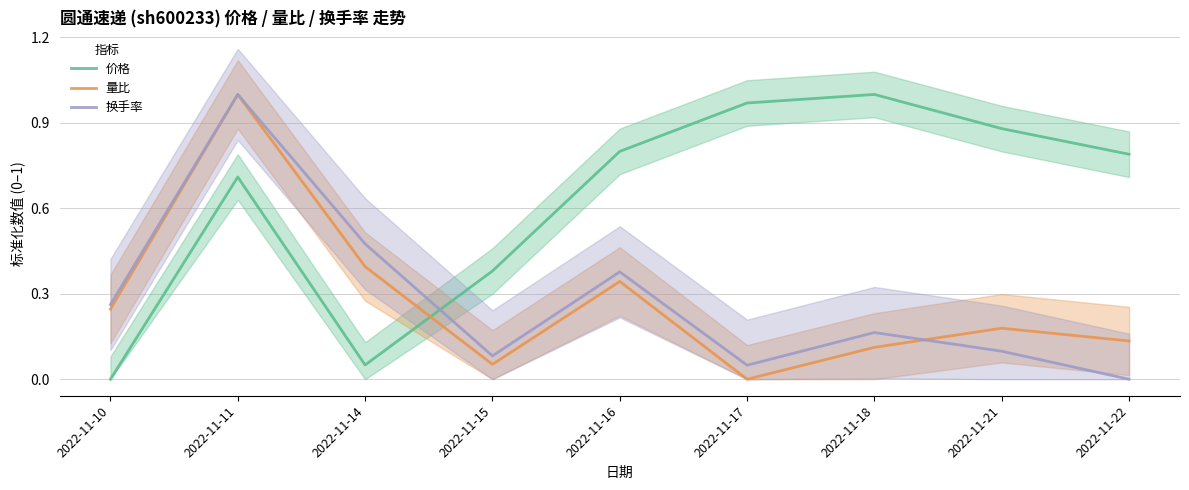

At how many categories does at least one series exceed 0?

9